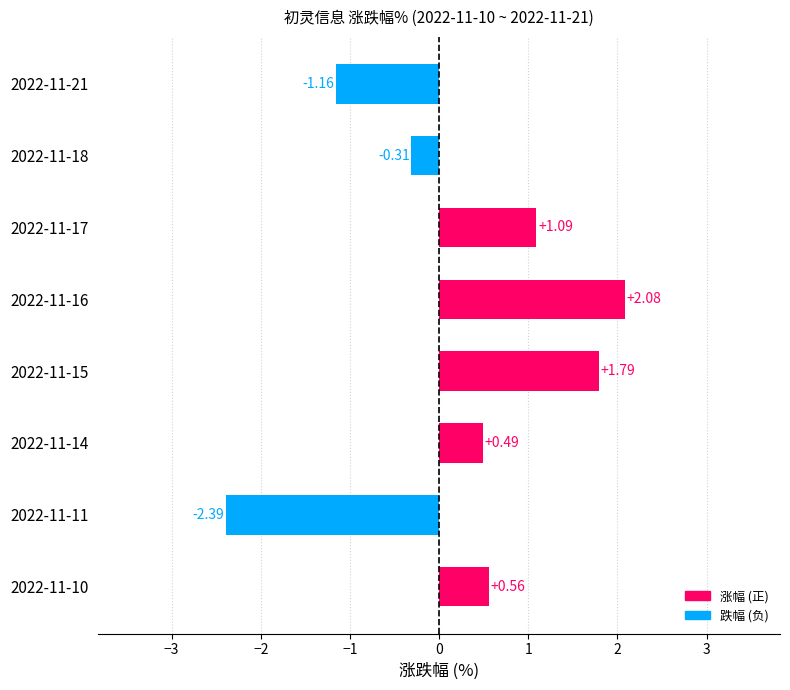

List the labels in order of value, largest first.

2022-11-16, 2022-11-15, 2022-11-17, 2022-11-10, 2022-11-14, 2022-11-18, 2022-11-21, 2022-11-11